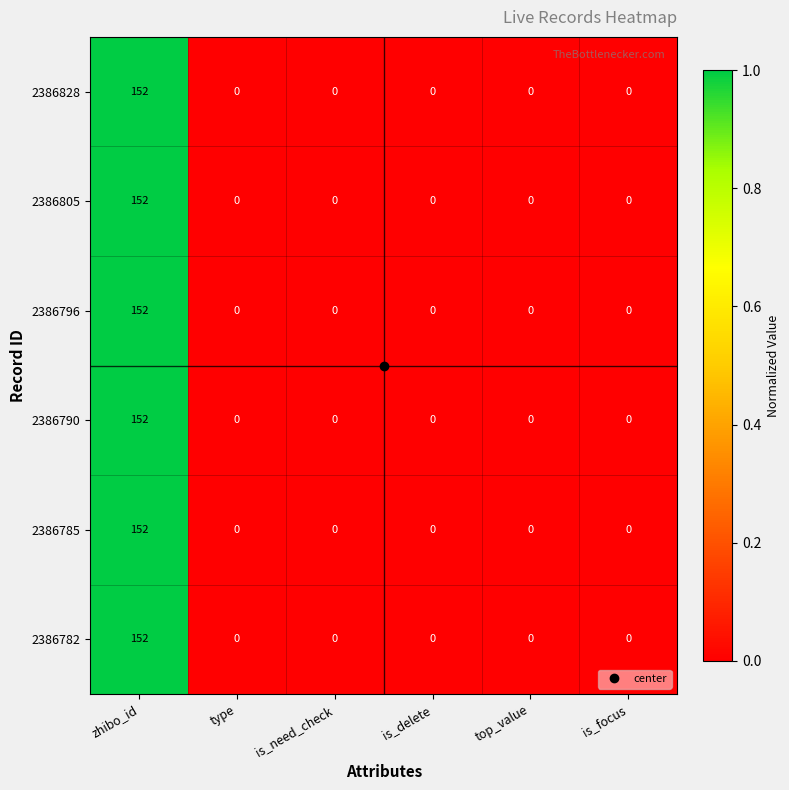

Which category has the highest value across all series?

zhibo_id